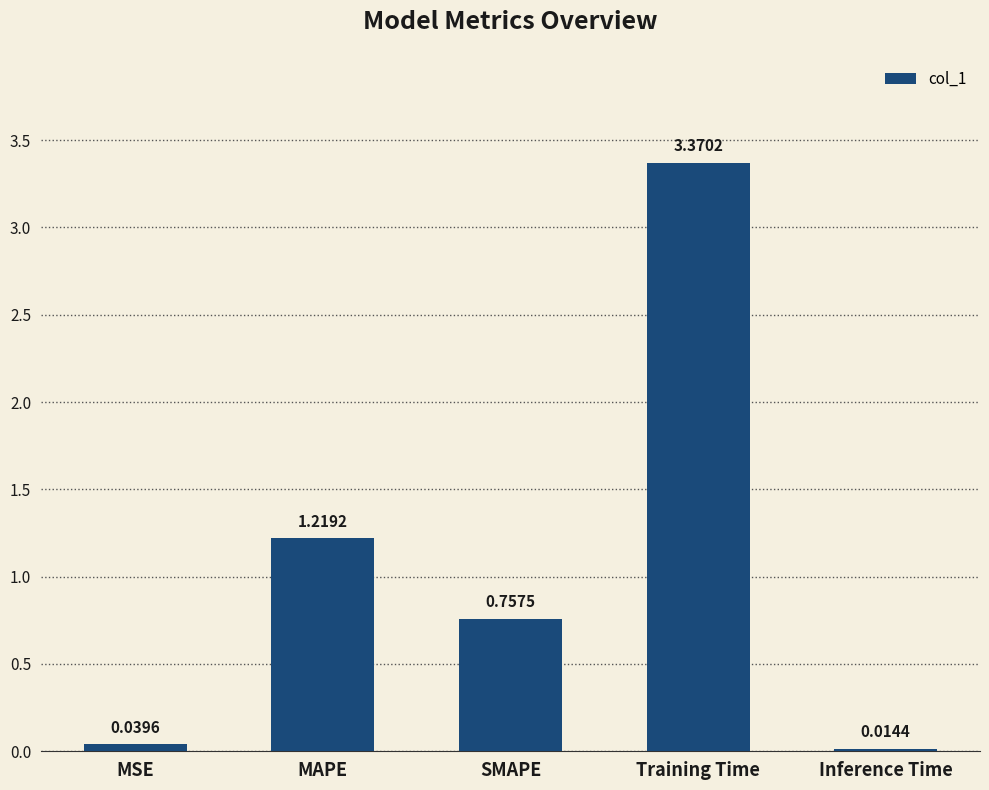

Are the bars grouped side by side (vs. stacked)?

No